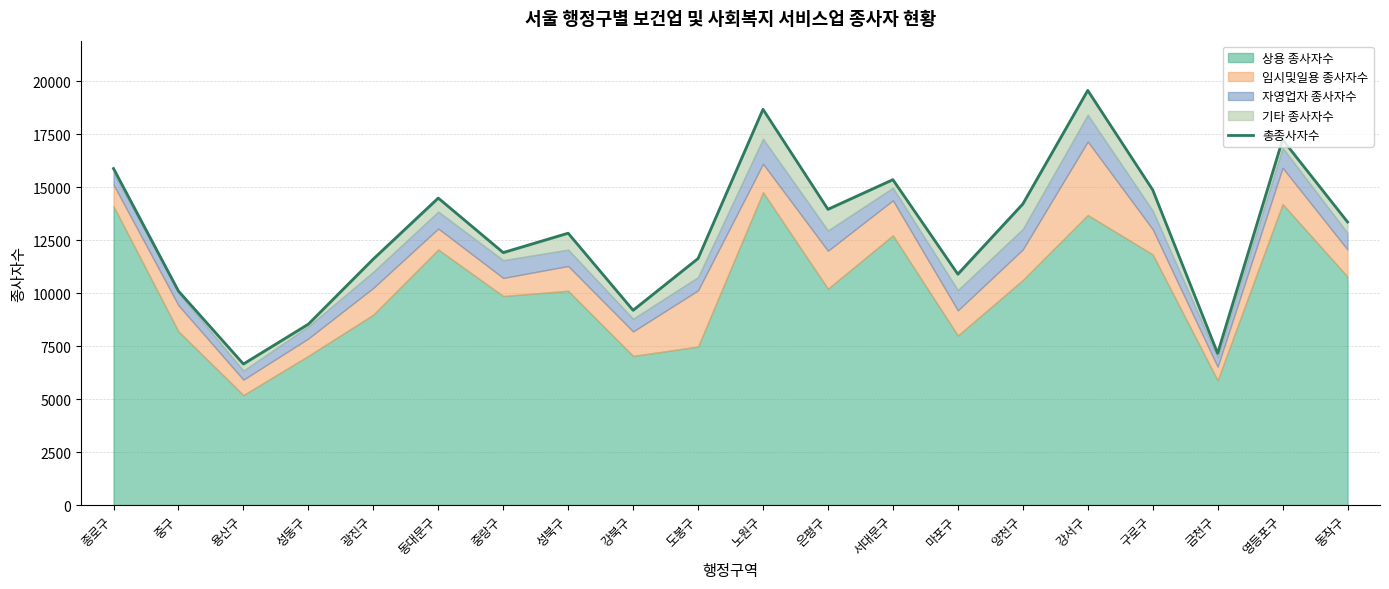

Is it true that the value at 도봉구 is 5504?

False